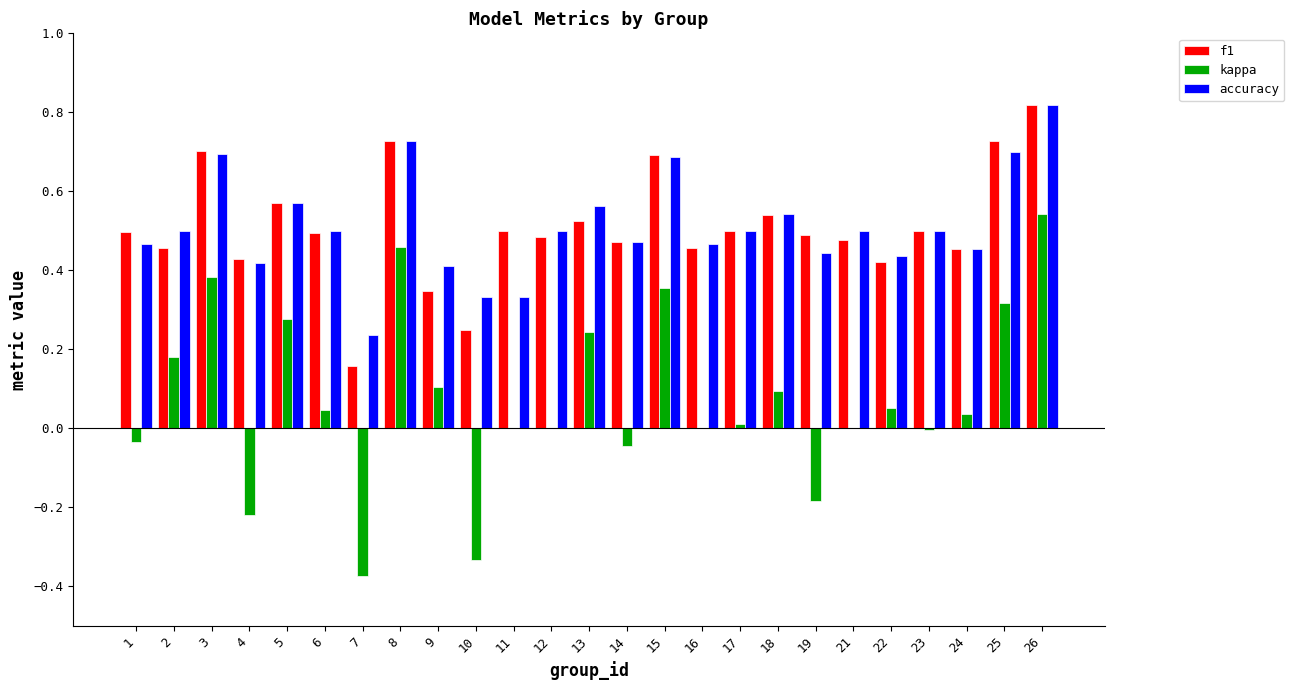

The f1 series shows 0.5 at 23. True or false?

True